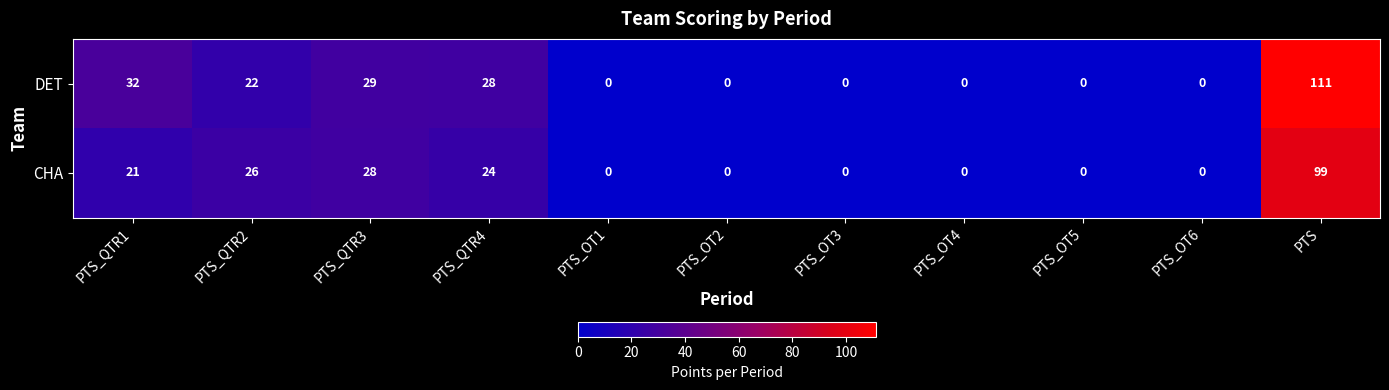

Rank the series at PTS_QTR4 from lowest to highest value.

CHA, DET